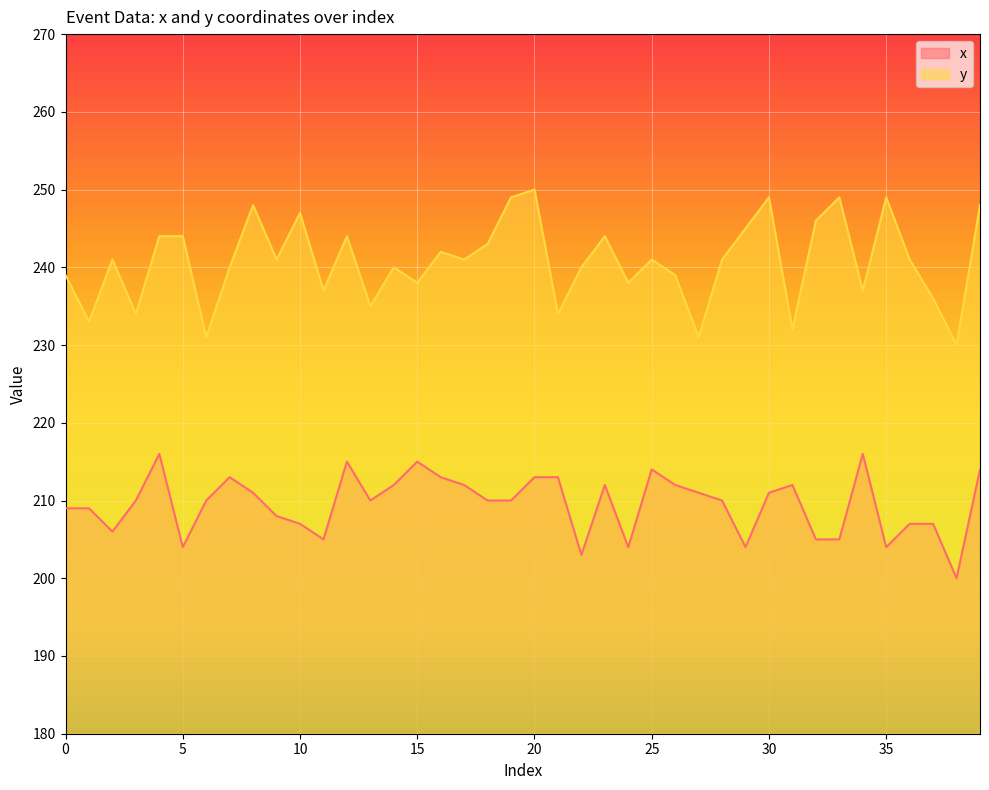

In y, how many points are higher than both neighbors (excluding endpoints)?

12